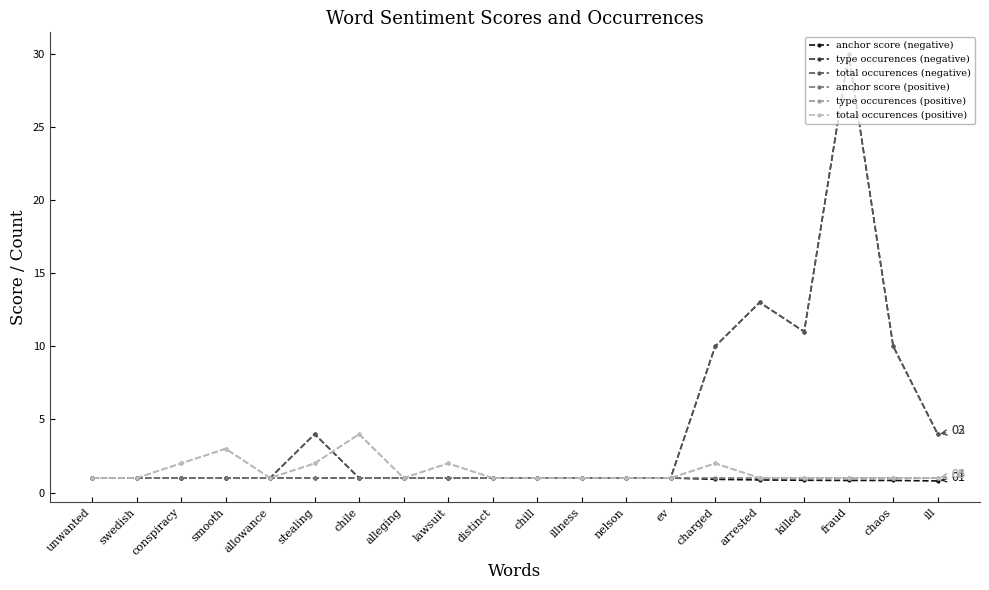

True or false: type occurences (positive) and anchor score (negative) intersect in this chart.

False